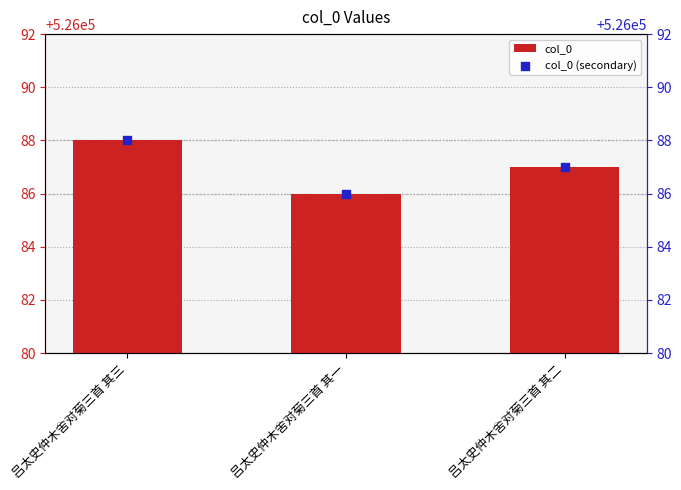

What are all the series names shown in the legend?

col_0, col_0 (secondary)